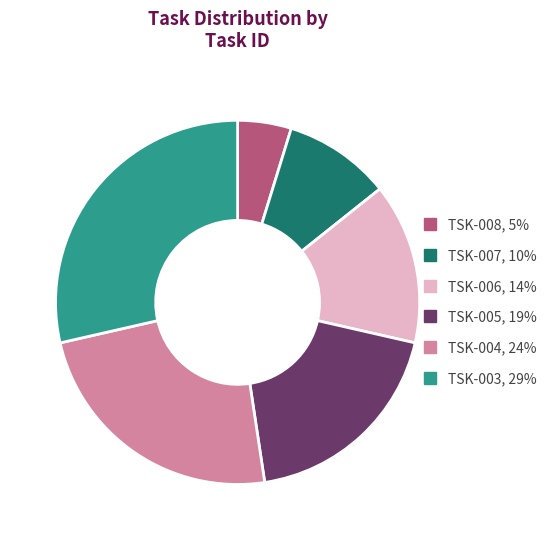

Rank the categories by value from highest to lowest.

TSK-003, TSK-004, TSK-005, TSK-006, TSK-007, TSK-008